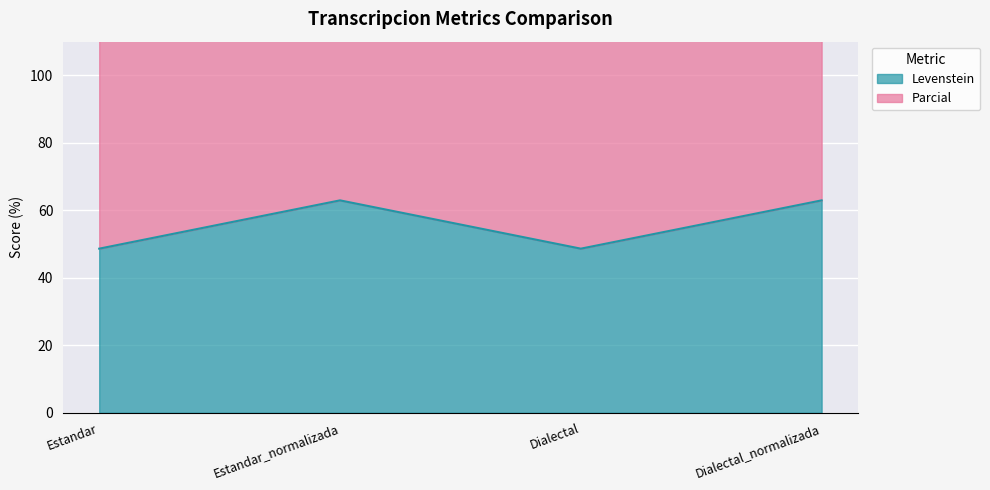

How many lines are shown in the chart?

2